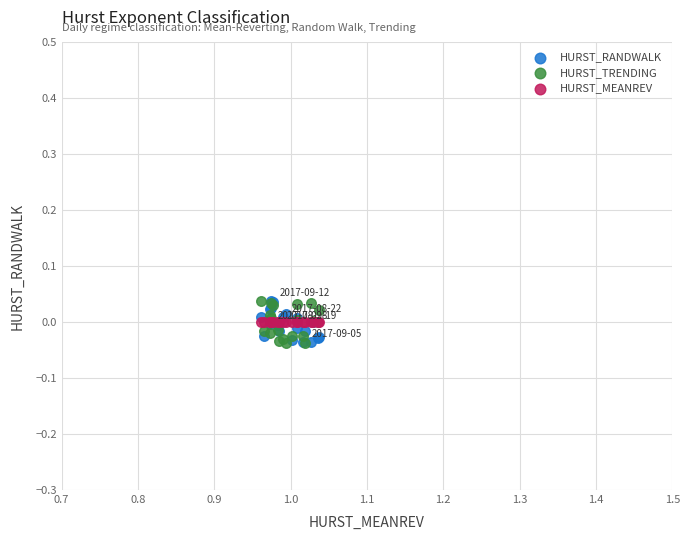

What are all the series names shown in the legend?

HURST_RANDWALK, HURST_TRENDING, HURST_MEANREV